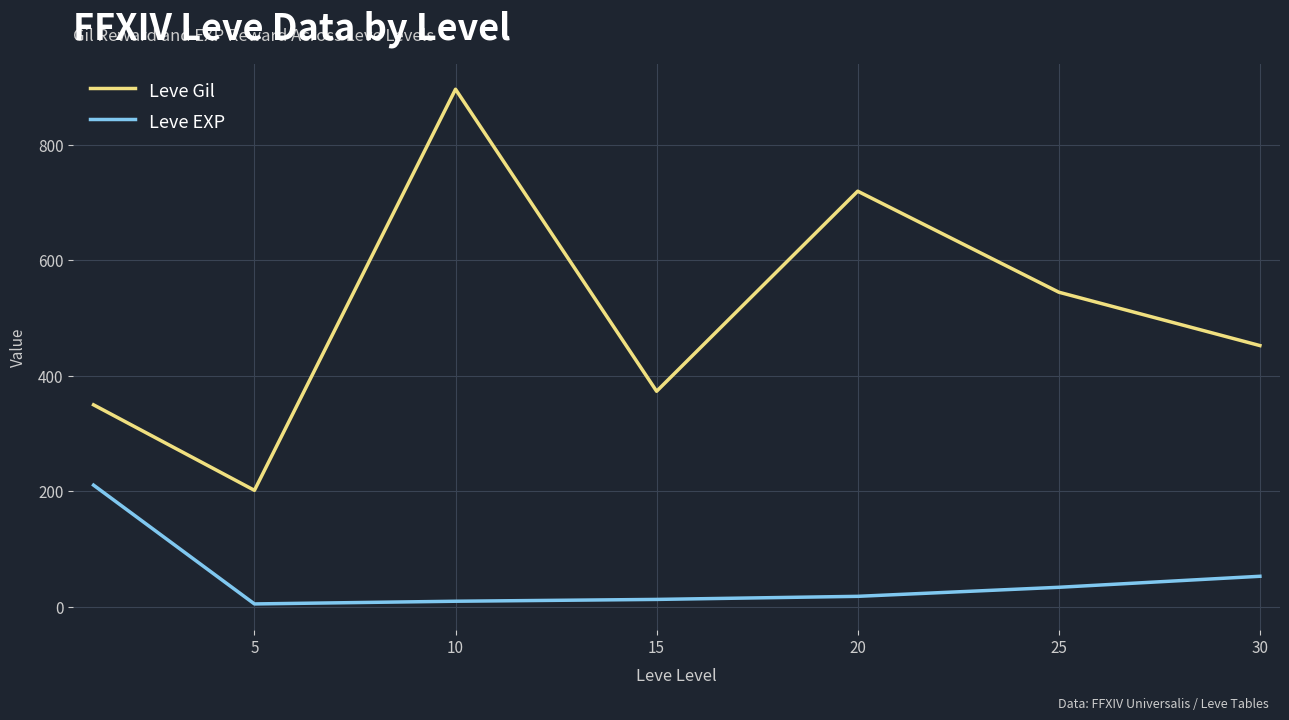

Rank the series by their maximum value, from lowest to highest.

Leve EXP, Leve Gil